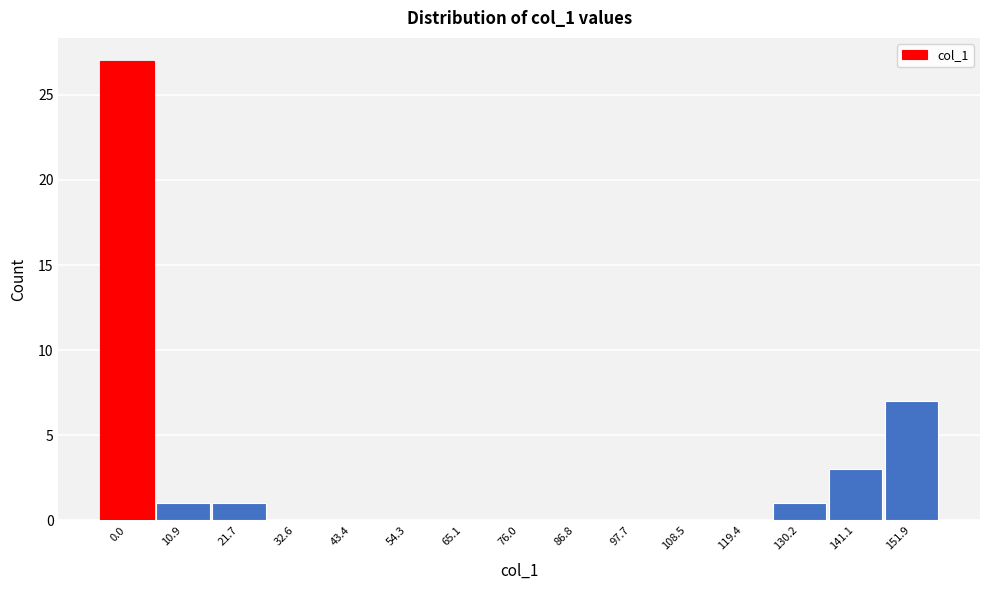

Reading right to left, what are all the values shown in this chart?

151.9=7	141.1=3	130.2=1	119.4=0	108.5=0	97.7=0	86.8=0	76.0=0	65.1=0	54.3=0	43.4=0	32.6=0	21.7=1	10.9=1	0.0=27